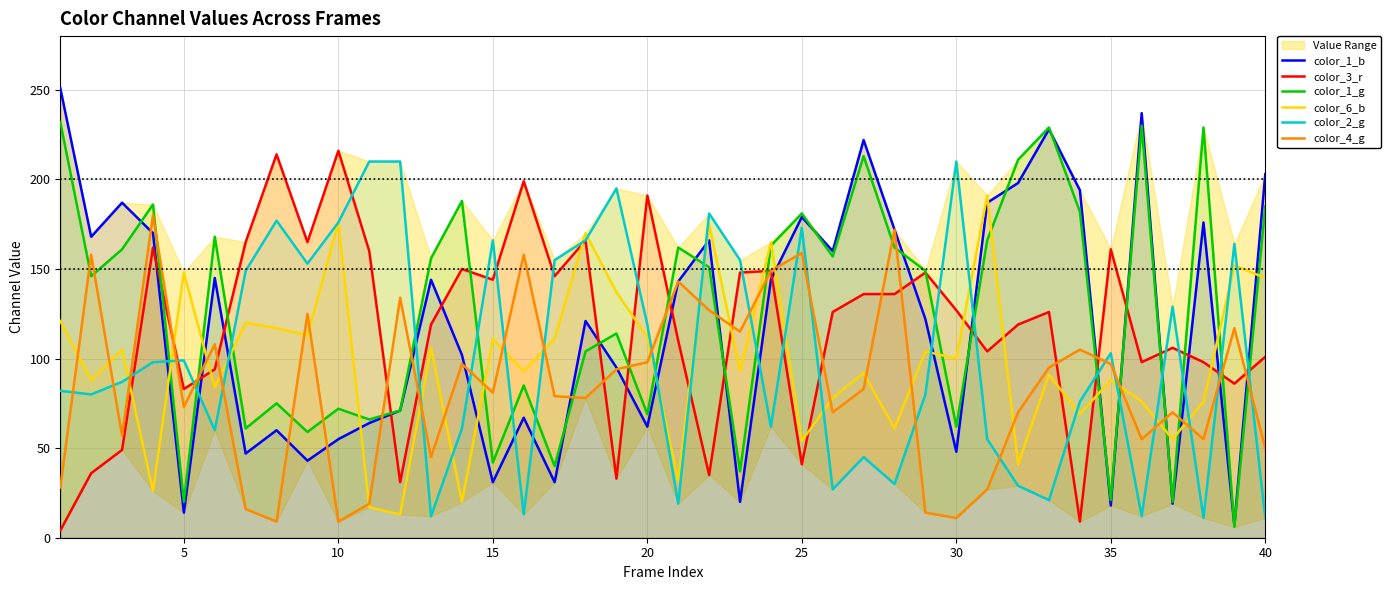

True or false: color_4_g and color_2_g cross at least once.

True